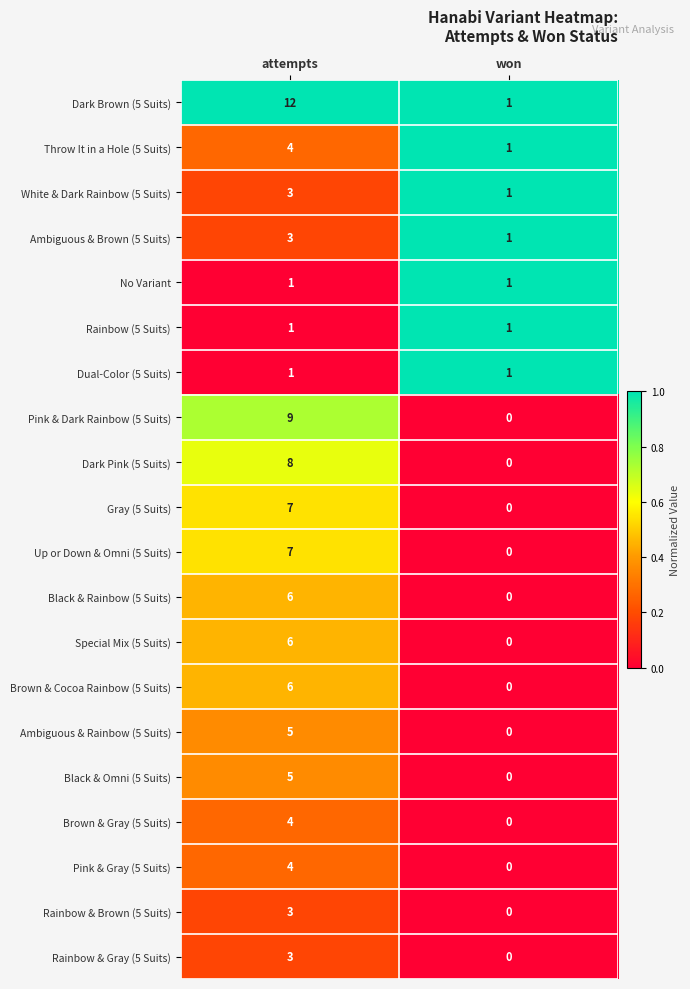

How many data points does each series have?

2